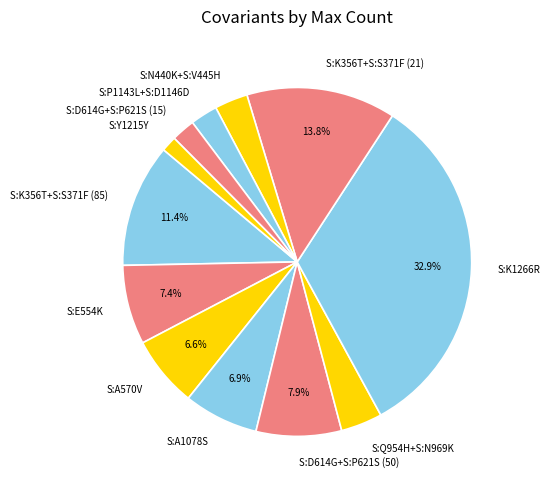

Count the number of slices in the pie.

12